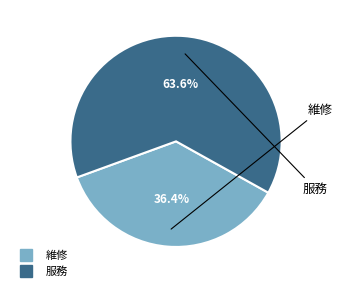

Which category has the smallest portion of the pie?

維修